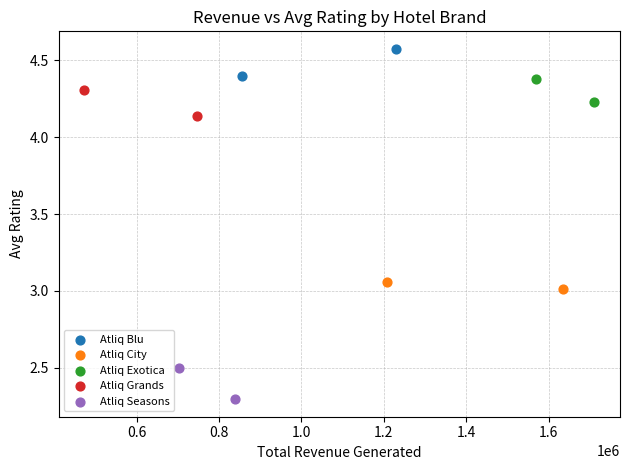

Which series contains the lowest Y value?

Atliq Seasons